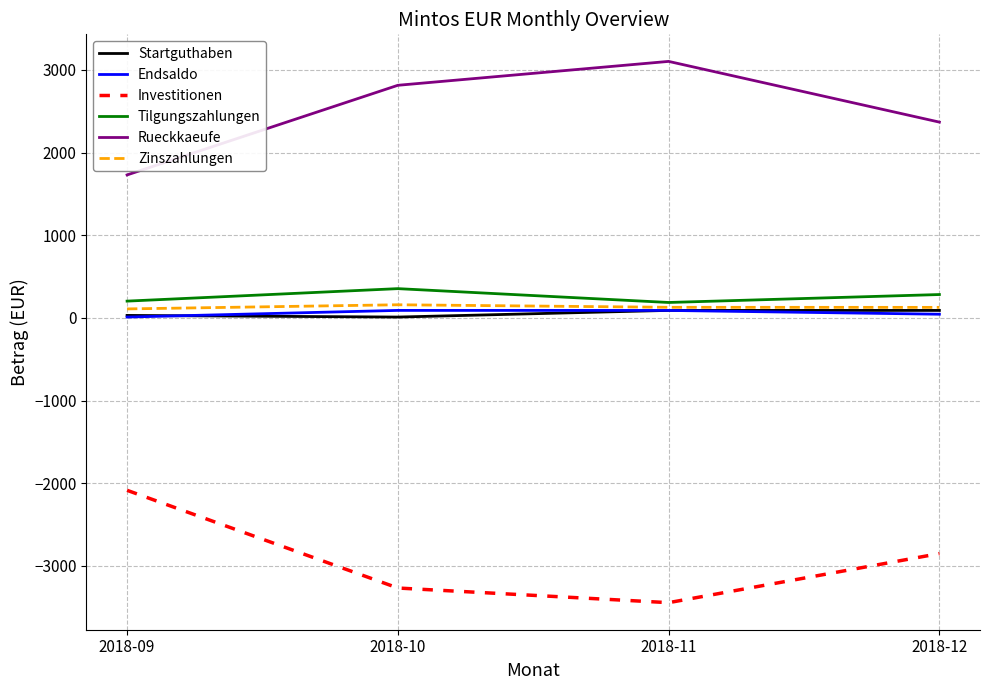

The value of Investitionen at 2018-12 is -2851.3. True or false?

True